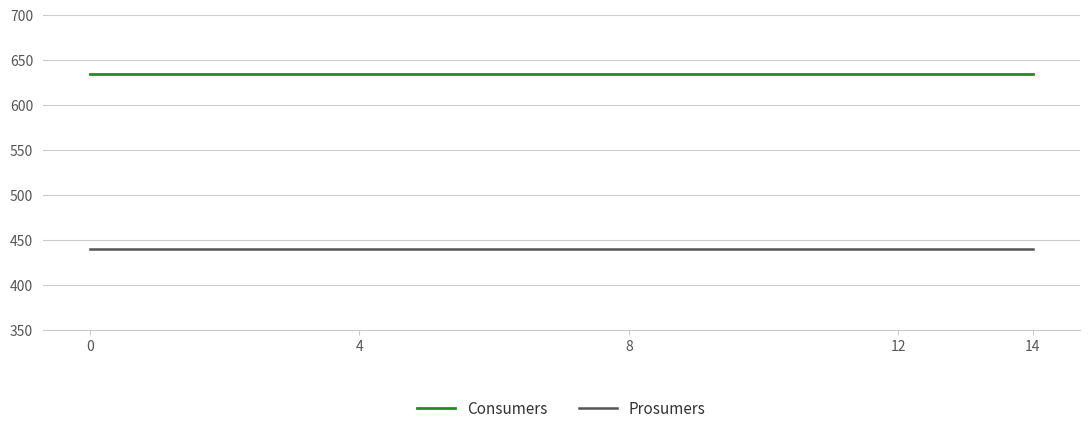

Rank the series by their average value, from highest to lowest.

Consumers, Prosumers